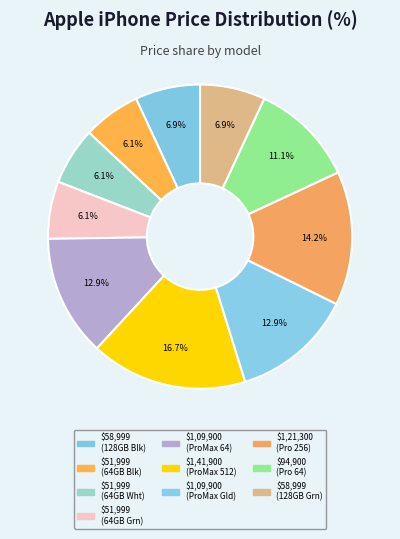

How many slices are in this pie chart?

10